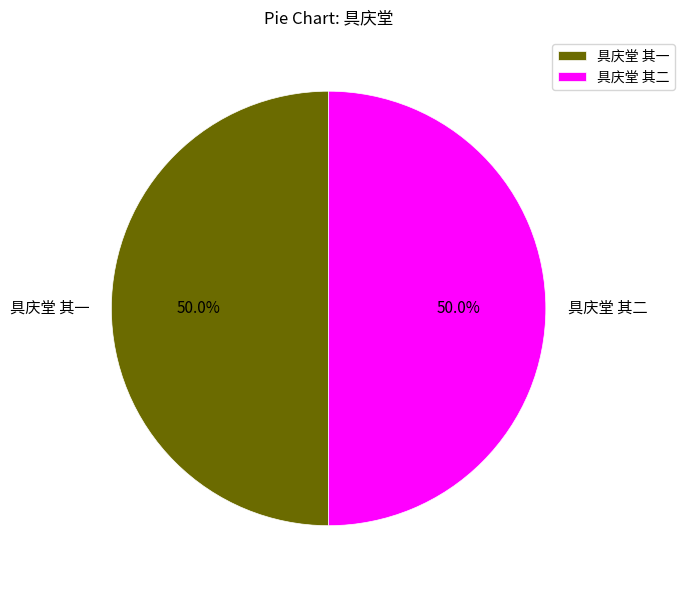

What is the ratio of the value at 具庆堂 其二 to the value at 具庆堂 其一?

1.0